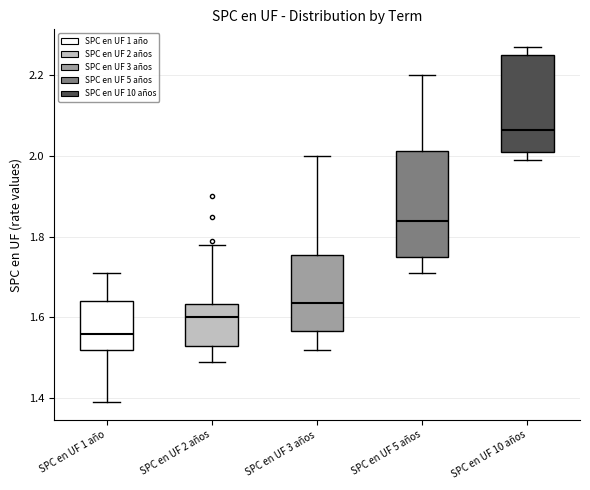

Comparing the boxes themselves (not the whiskers), which one is the tallest?

SPC en UF 5 años